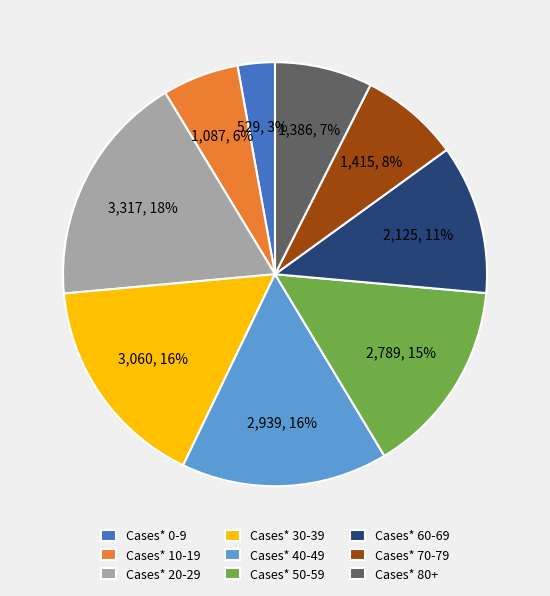

Approximately how many times larger is the value at Cases* 60-69 compared to Cases* 20-29?

0.6